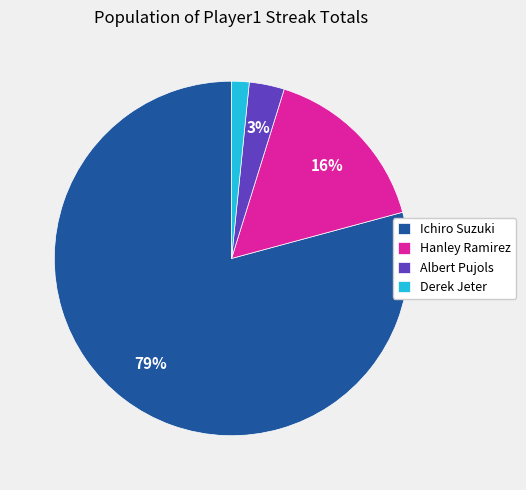

True or false: Albert Pujols accounts for 3% of the total.

True